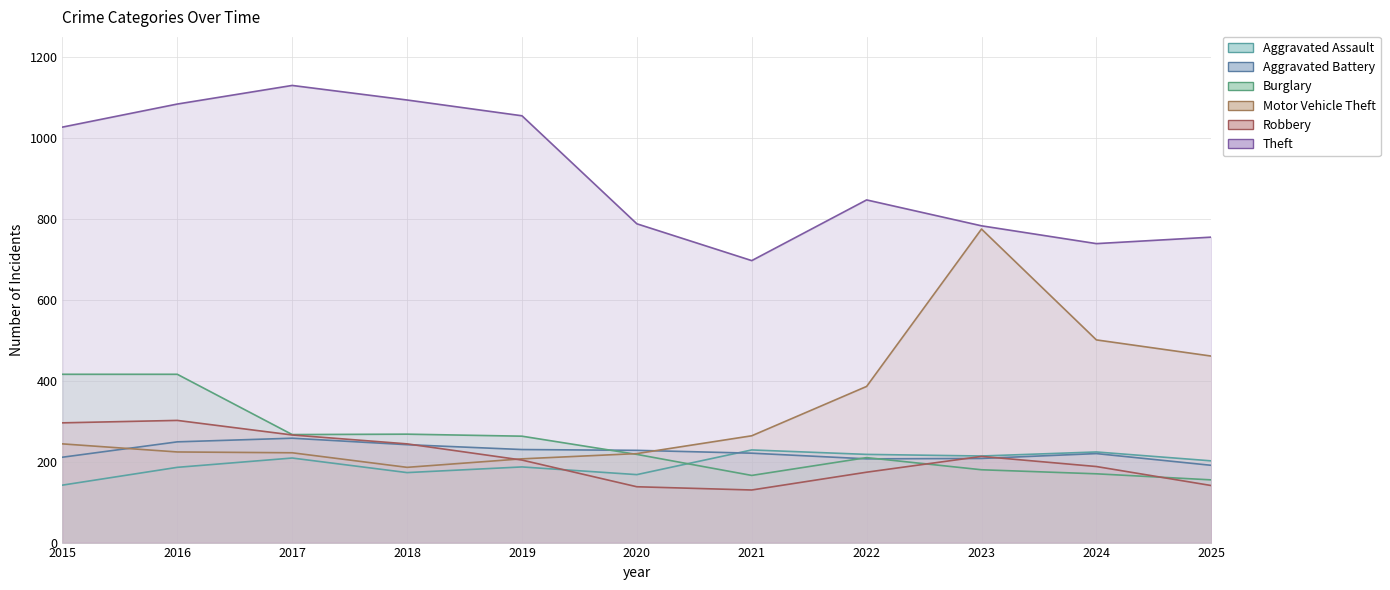

Rank the categories by Robbery value from highest to lowest.

2016, 2015, 2017, 2018, 2023, 2019, 2024, 2022, 2025, 2020, 2021